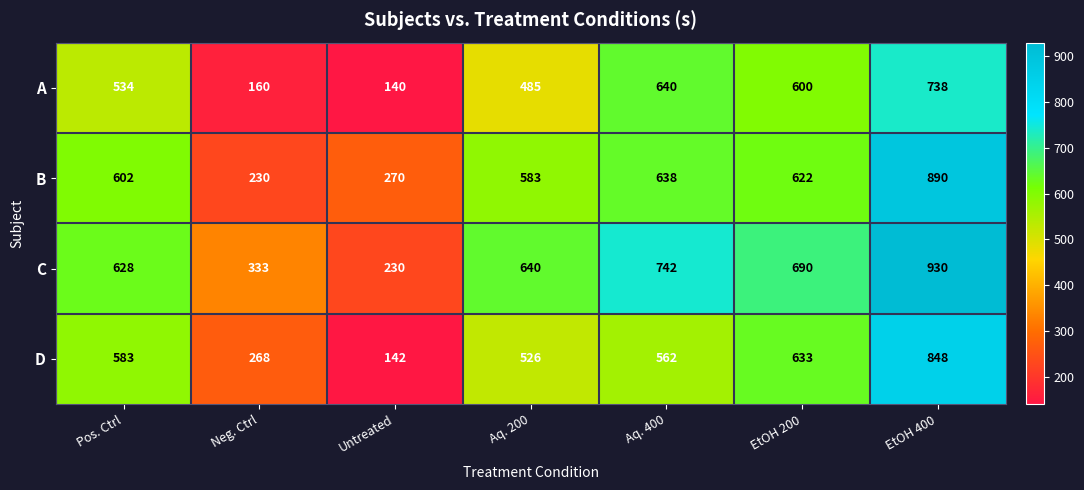

Which series has the widest spread of values?

D